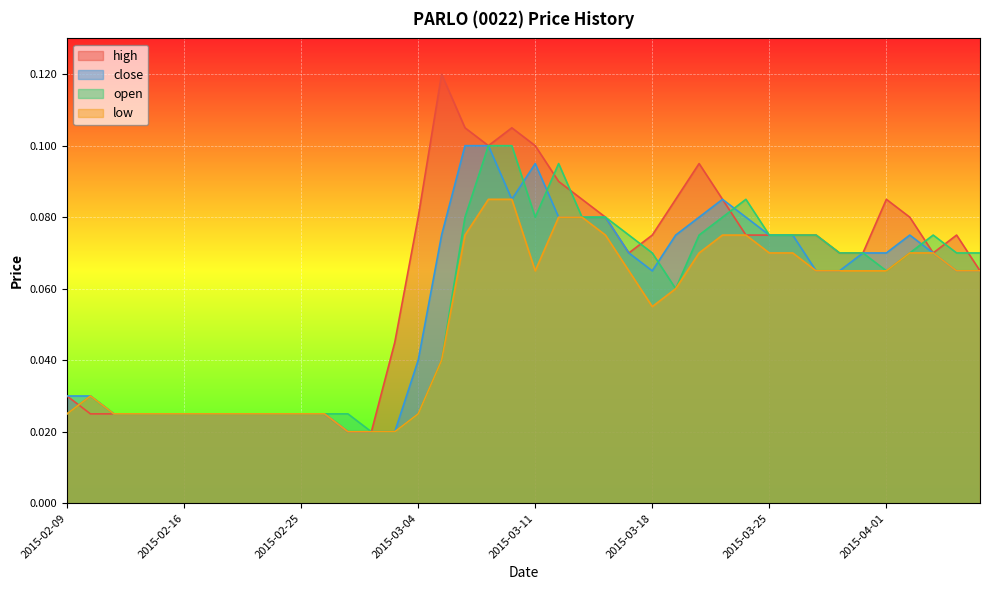

What is the difference between the maximum and second lowest values in the close series?

0.1